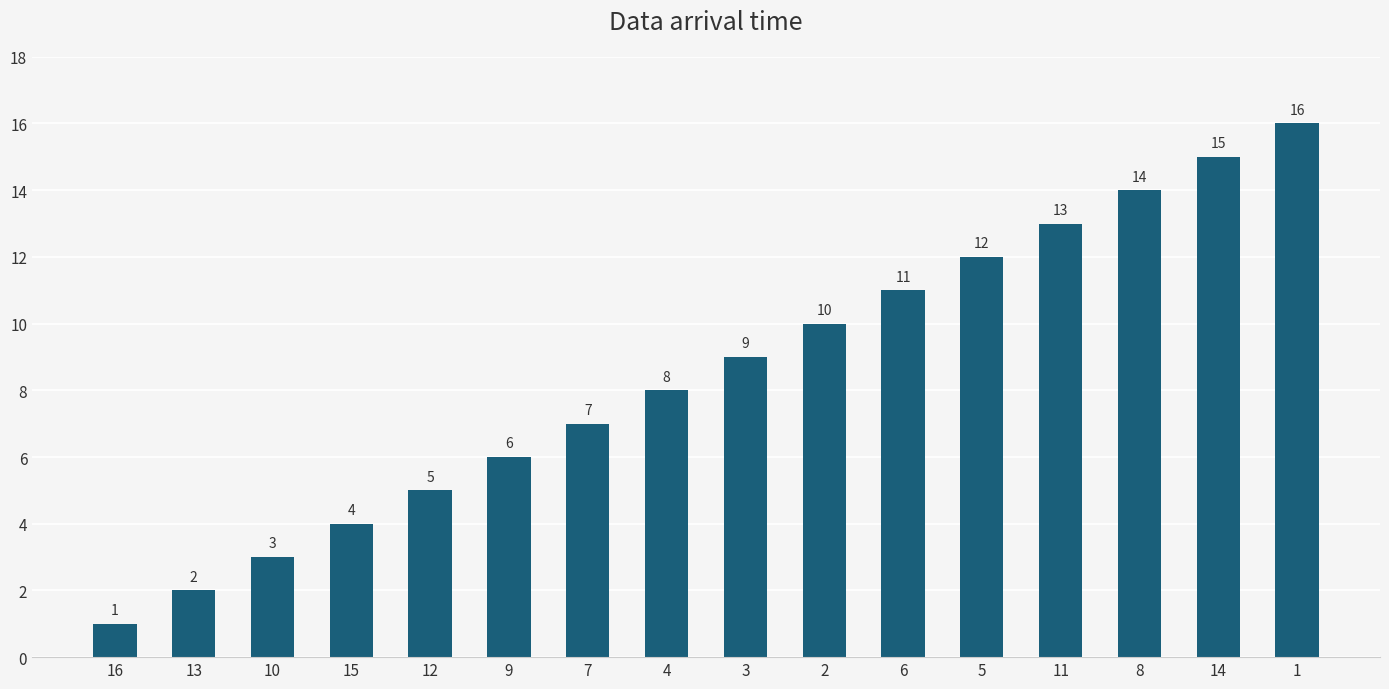

List the labels in order of value, largest first.

1, 14, 8, 11, 5, 6, 2, 3, 4, 7, 9, 12, 15, 10, 13, 16